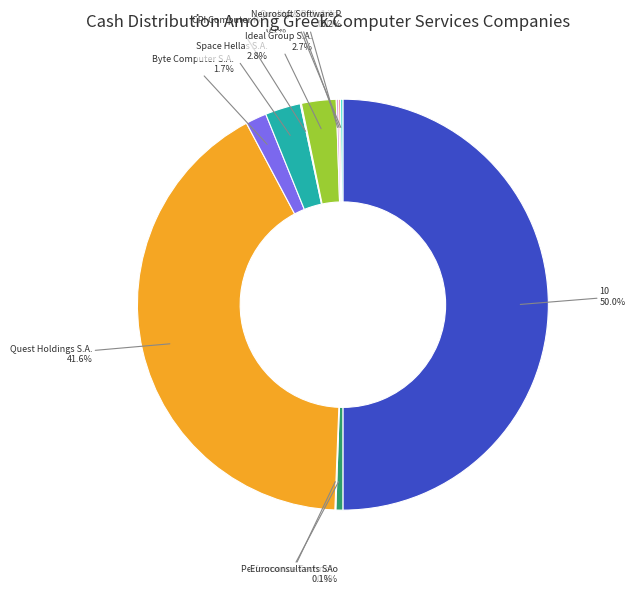

How many slices are in this pie chart?

11